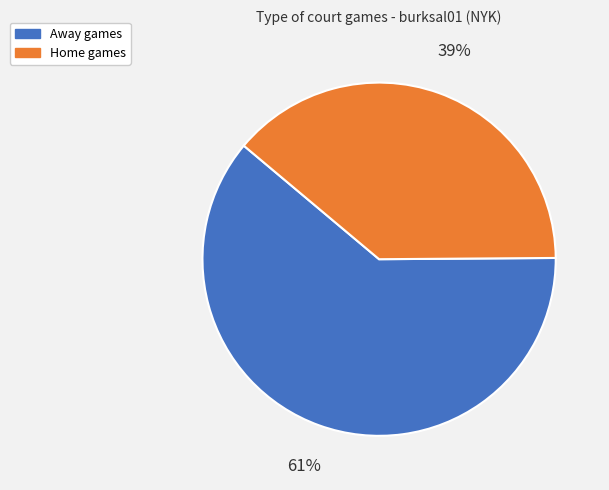

Is there a majority slice in this chart?

Yes